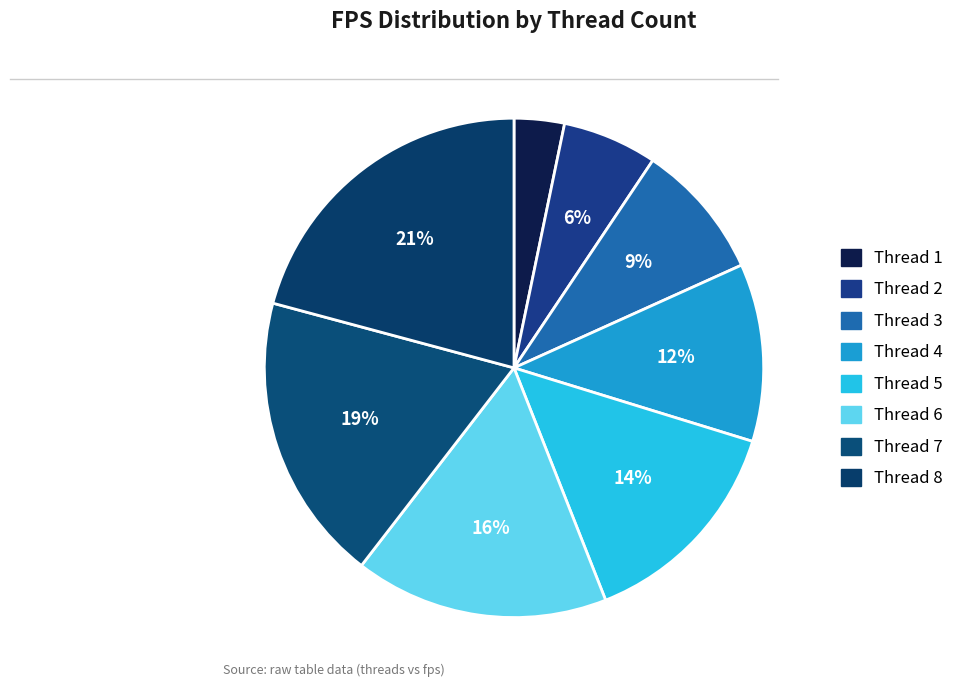

Does any single category account for the majority?

No